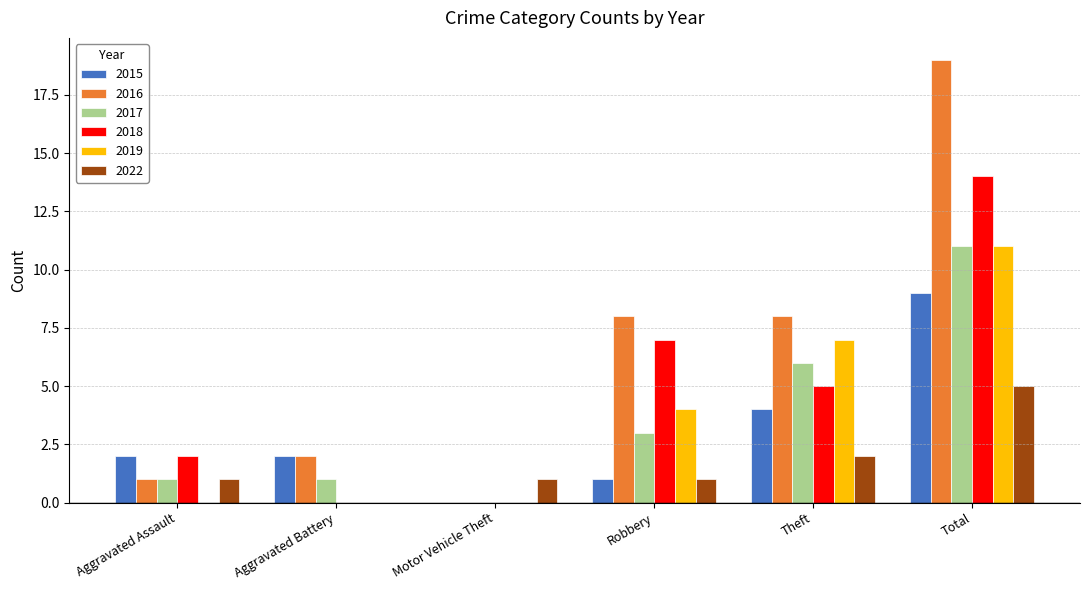

At which label does 2018 reach its peak?

Total